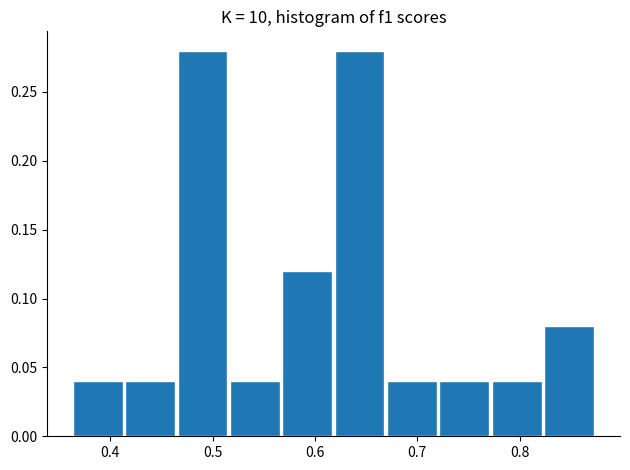

What is the height of the bar covering 0.52 to 0.57 on the x-axis? Neither the bar edges nor the heights are printed on the chart, so give them approximately, as read against the axes.

0.04